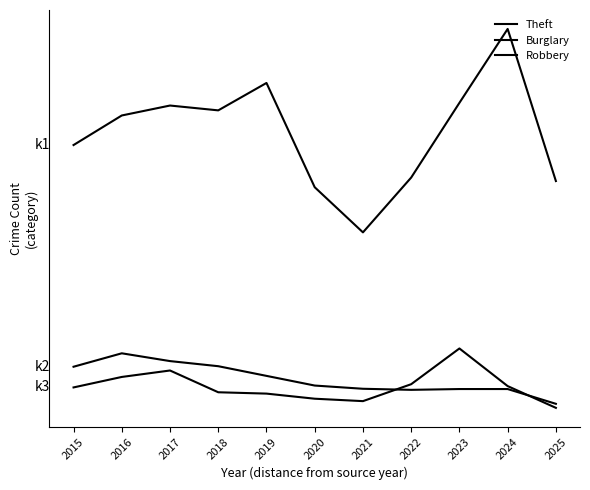

At how many categories does at least one series exceed 1451?

1